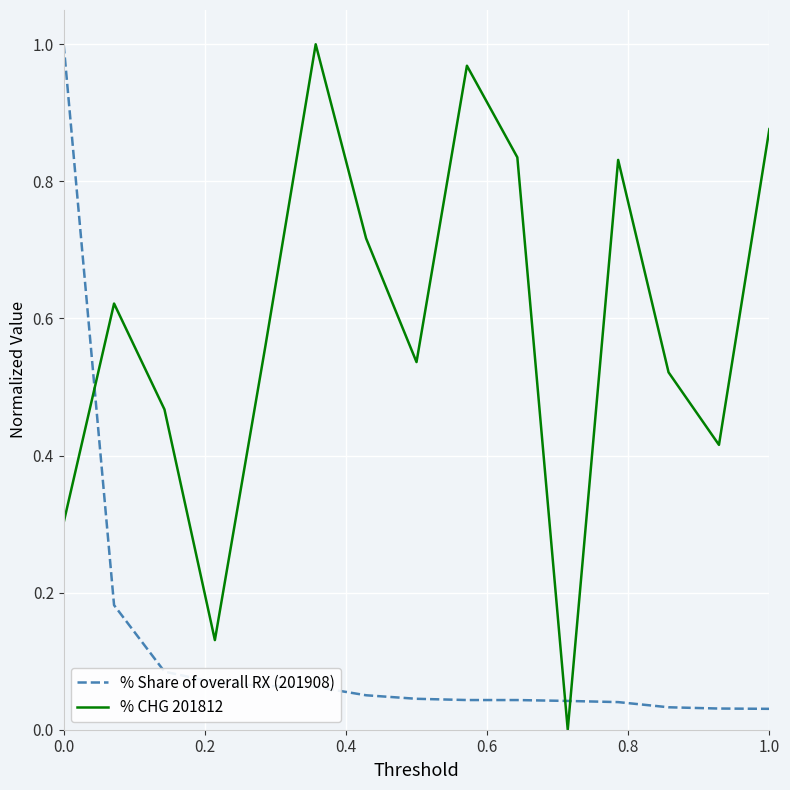

Which series has the largest total across all categories?

% CHG 201812